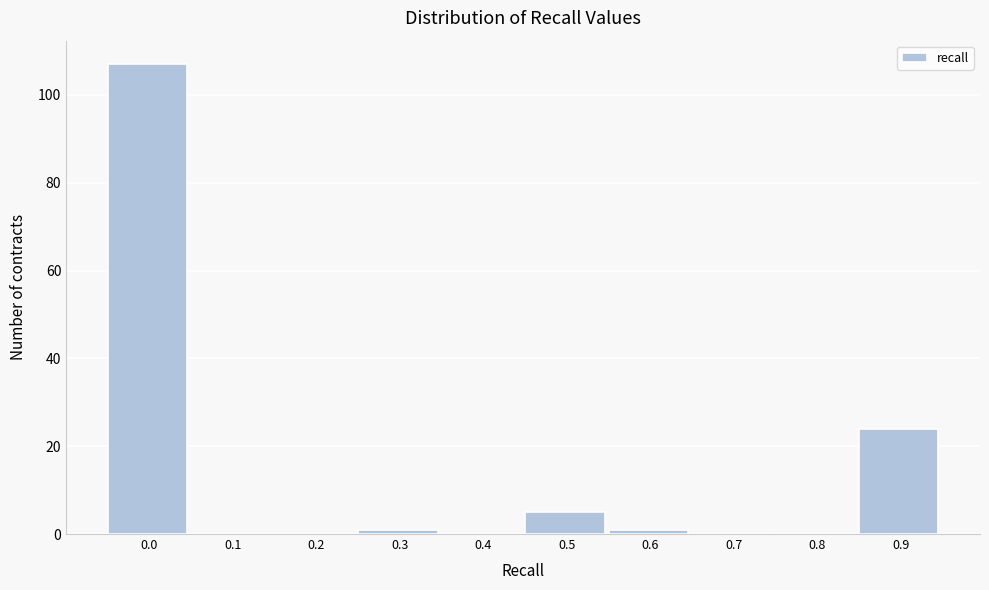

Reading left to right, transcribe all the data shown in this chart.

0.0=107	0.1=0	0.2=0	0.3=1	0.4=0	0.5=5	0.6=1	0.7=0	0.8=0	0.9=24